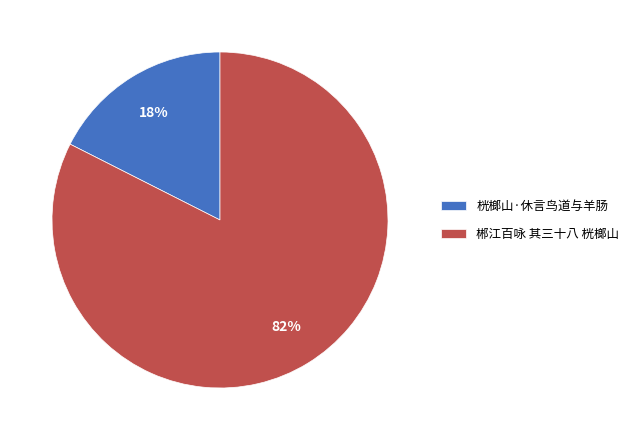

Do 郴江百咏 其三十八 桄榔山 and 桄榔山·休言鸟道与羊肠 together represent more than half of the pie?

Yes